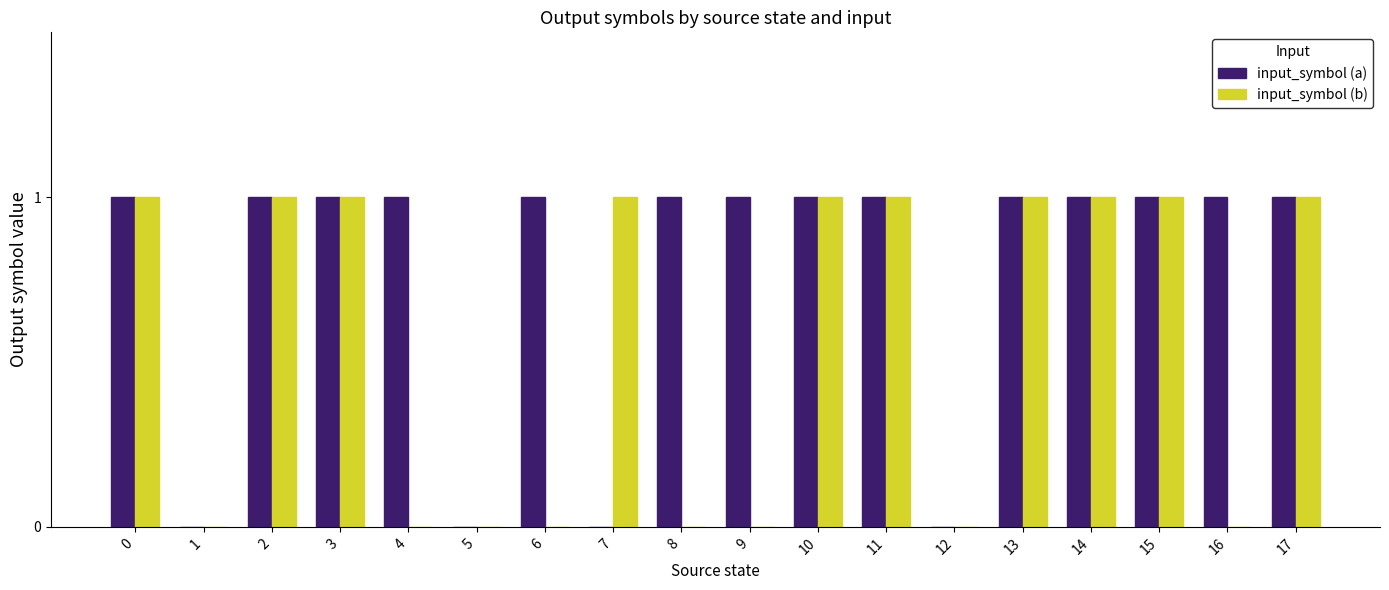

Count the number of data series in this chart.

2